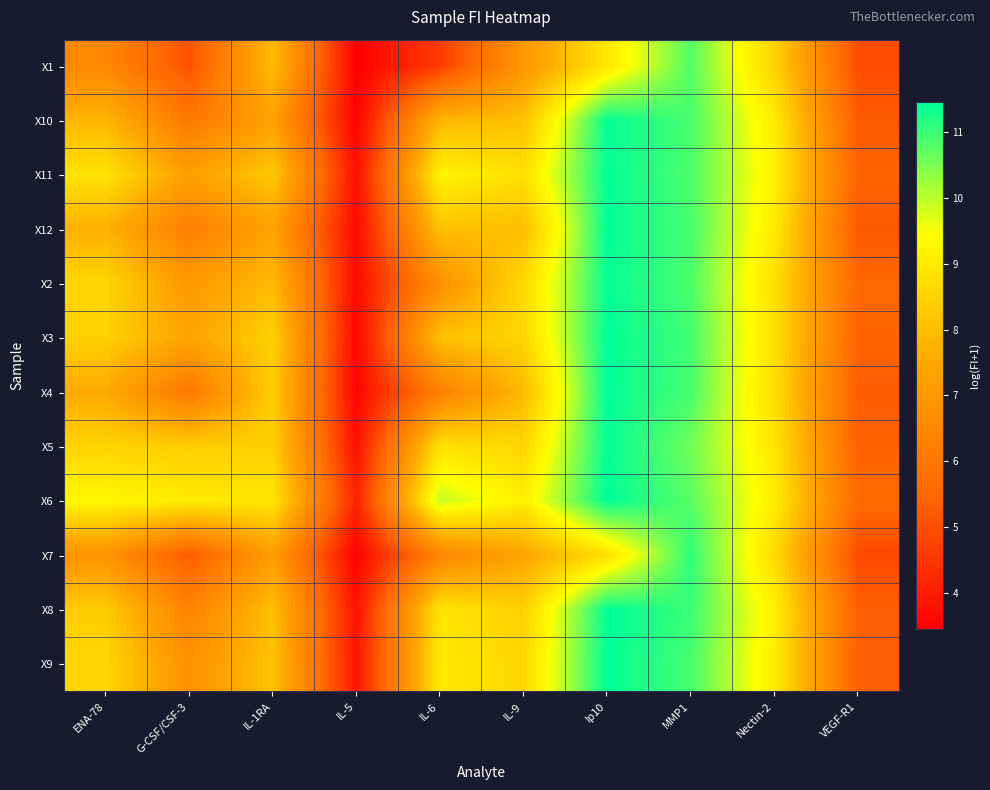

Reading right to left, what are all the values shown in this chart?

X1: VEGF-R1=5.0	Nectin-2=8.5	MMP1=10.8	Ip10=8.9	IL-9=7.0	IL-6=4.6	IL-5=3.4	IL-1RA=8.0	G-CSF/CSF-3=5.0	ENA-78=6.5
X10: VEGF-R1=5.2	Nectin-2=9.0	MMP1=10.9	Ip10=11.4	IL-9=8.1	IL-6=7.8	IL-5=3.5	IL-1RA=7.3	G-CSF/CSF-3=6.0	ENA-78=7.8
X11: VEGF-R1=5.4	Nectin-2=9.1	MMP1=10.8	Ip10=11.4	IL-9=8.8	IL-6=9.2	IL-5=3.8	IL-1RA=8.3	G-CSF/CSF-3=7.2	ENA-78=8.8
X12: VEGF-R1=5.2	Nectin-2=9.0	MMP1=10.9	Ip10=11.4	IL-9=8.0	IL-6=8.1	IL-5=3.7	IL-1RA=7.3	G-CSF/CSF-3=6.2	ENA-78=7.7
X2: VEGF-R1=5.5	Nectin-2=8.8	MMP1=10.9	Ip10=11.4	IL-9=8.6	IL-6=6.7	IL-5=3.7	IL-1RA=7.9	G-CSF/CSF-3=7.0	ENA-78=8.5
X3: VEGF-R1=5.4	Nectin-2=8.8	MMP1=10.9	Ip10=11.5	IL-9=8.6	IL-6=8.1	IL-5=3.6	IL-1RA=8.4	G-CSF/CSF-3=7.4	ENA-78=8.4
X4: VEGF-R1=5.3	Nectin-2=8.7	MMP1=10.9	Ip10=11.5	IL-9=7.9	IL-6=6.3	IL-5=3.5	IL-1RA=8.4	G-CSF/CSF-3=6.0	ENA-78=7.5
X5: VEGF-R1=5.4	Nectin-2=8.9	MMP1=10.6	Ip10=11.4	IL-9=8.6	IL-6=8.8	IL-5=3.8	IL-1RA=8.4	G-CSF/CSF-3=8.3	ENA-78=8.5
X6: VEGF-R1=5.6	Nectin-2=9.1	MMP1=10.8	Ip10=11.5	IL-9=9.1	IL-6=9.9	IL-5=4.2	IL-1RA=8.9	G-CSF/CSF-3=9.0	ENA-78=9.3
X7: VEGF-R1=4.9	Nectin-2=8.7	MMP1=11.1	Ip10=8.8	IL-9=7.4	IL-6=6.4	IL-5=3.5	IL-1RA=7.2	G-CSF/CSF-3=5.3	ENA-78=6.9
X8: VEGF-R1=5.3	Nectin-2=9.1	MMP1=11.0	Ip10=11.4	IL-9=8.4	IL-6=8.9	IL-5=3.8	IL-1RA=8.0	G-CSF/CSF-3=6.4	ENA-78=8.3
X9: VEGF-R1=5.3	Nectin-2=9.1	MMP1=10.9	Ip10=11.5	IL-9=8.6	IL-6=9.0	IL-5=3.9	IL-1RA=8.1	G-CSF/CSF-3=6.8	ENA-78=8.5